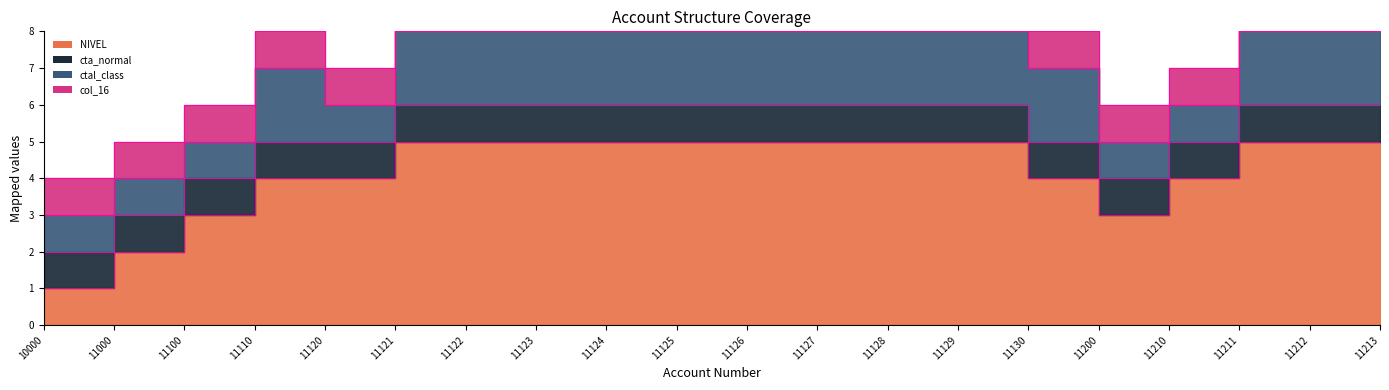

How many lines are shown in the chart?

4